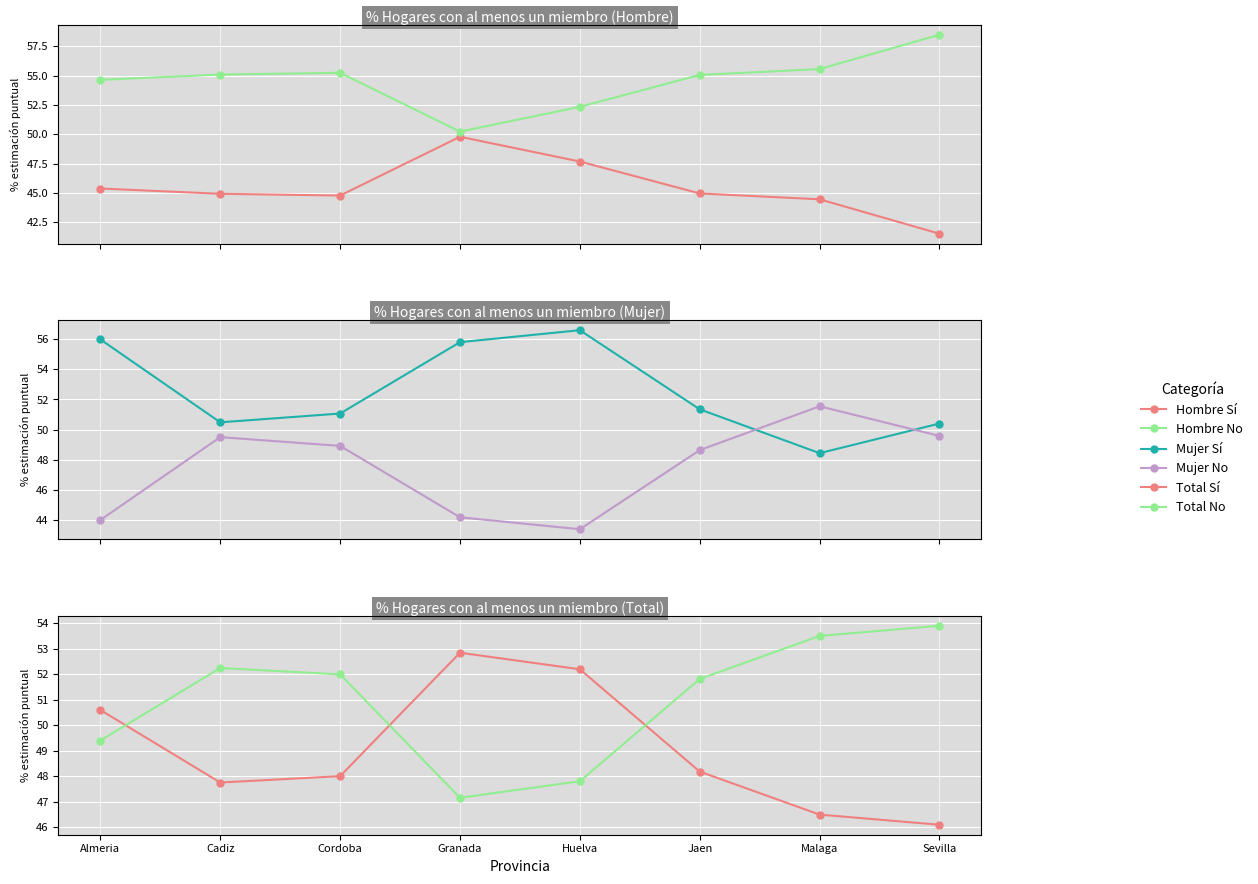

Which series has the widest spread of values?

Hombre Sí